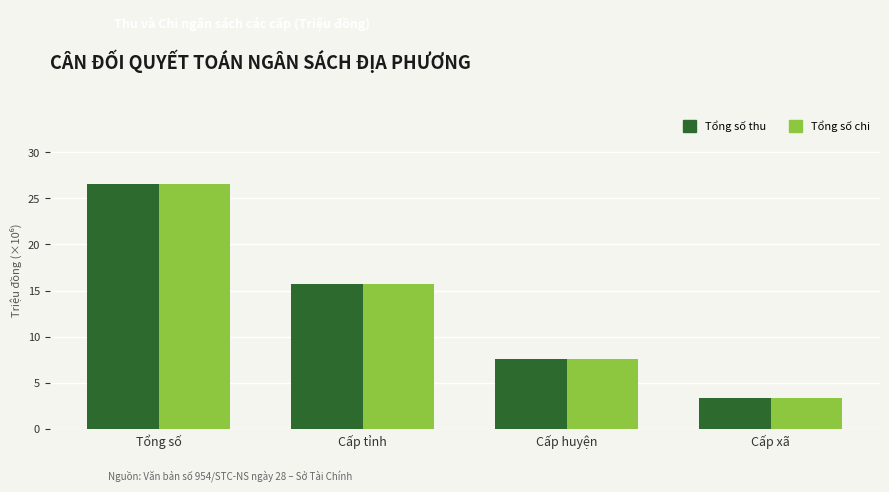

At which category is the sum across all series the highest?

Tổng số